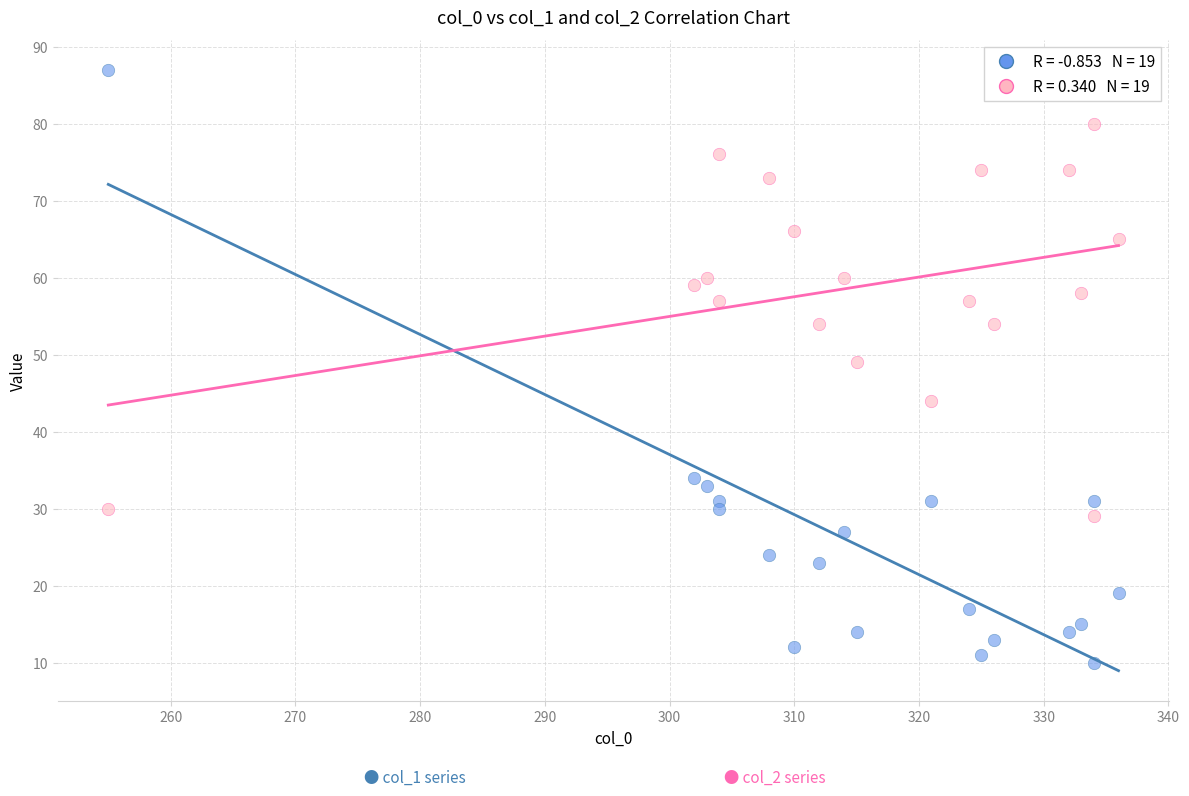

Across all data points, what is the range of X values (max minus min)?

81